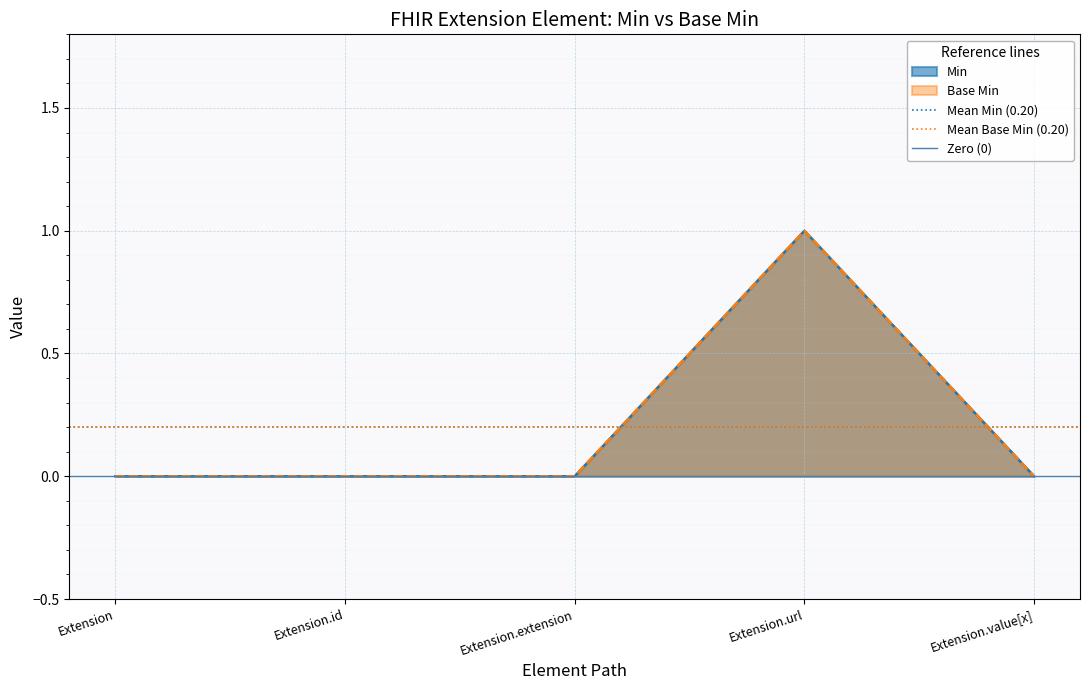

How many lines are shown in the chart?

3